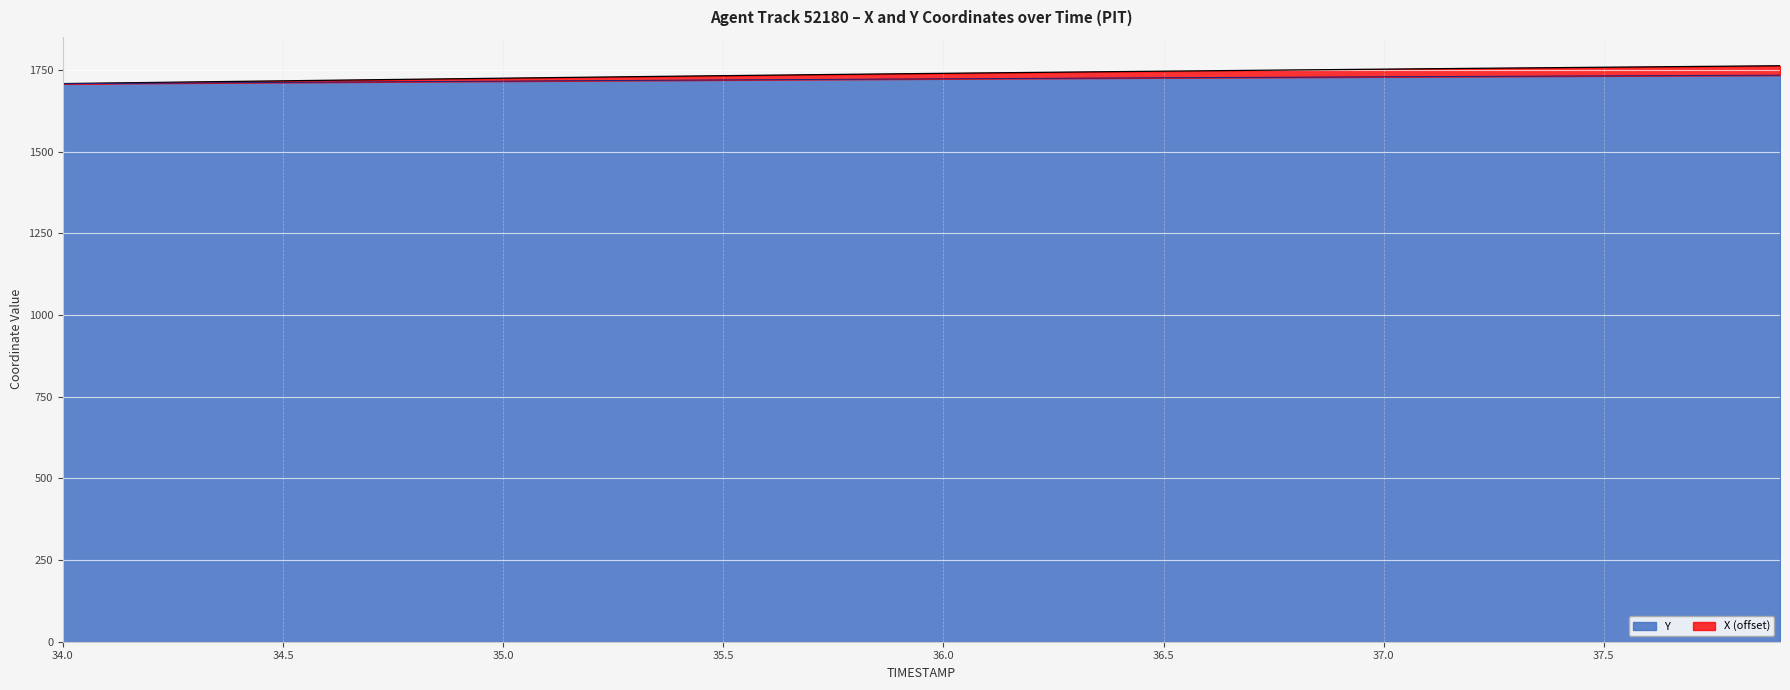

Which category has the lowest value in the X series?

34.0